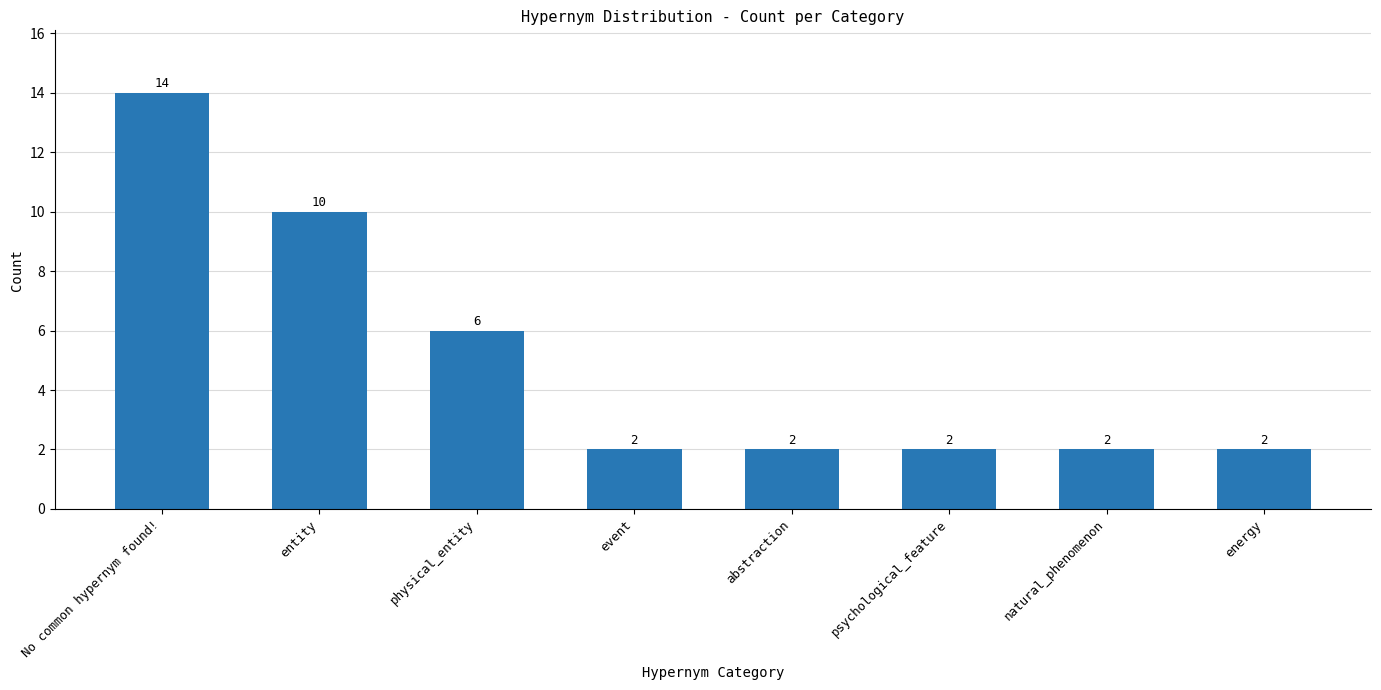

What is the minimum value shown in the chart?

2